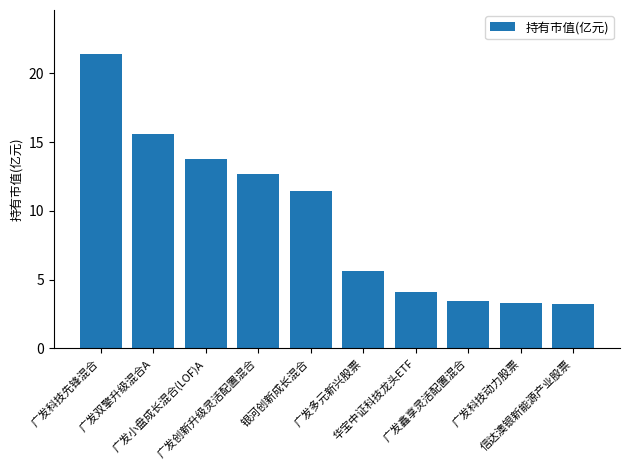

At which category does the chart reach its peak across all series?

广发科技先锋混合